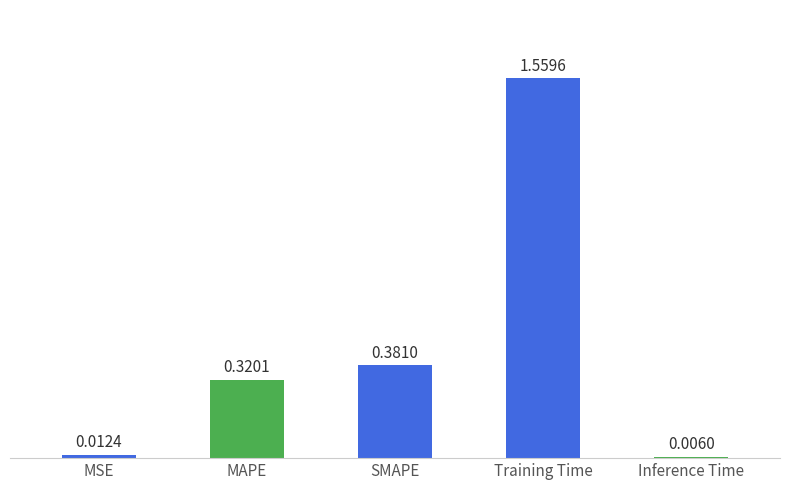

Does the chart contain stacked bars?

No